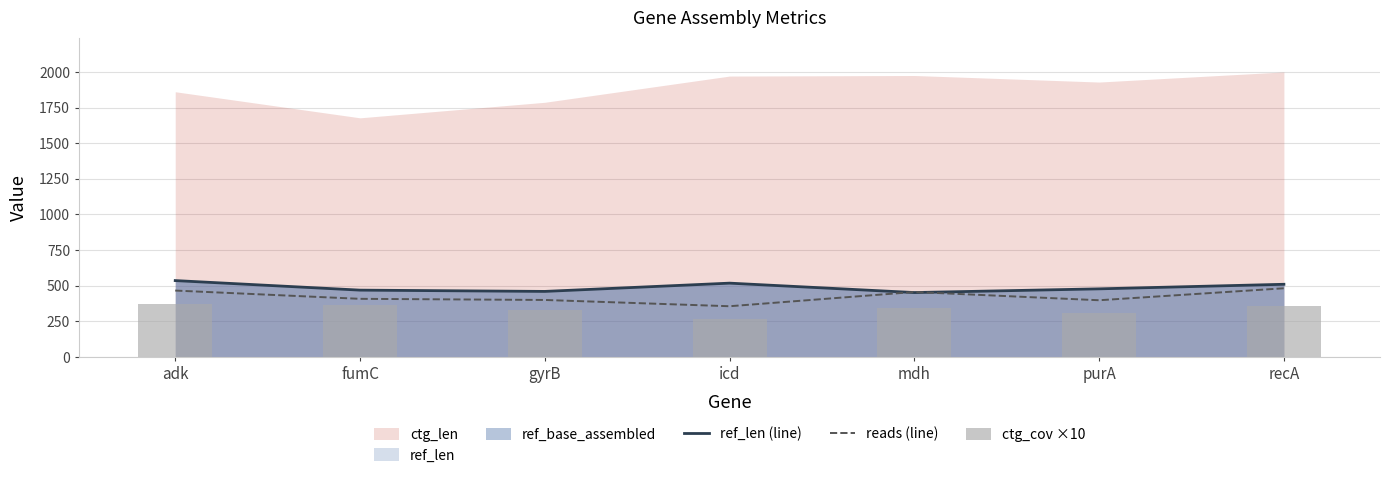

The value of reads (line) at icd is 638. True or false?

False